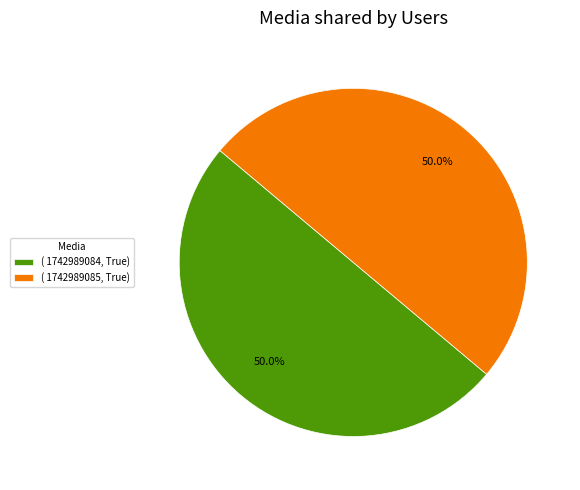

Do ( 1742989085, True) and ( 1742989084, True) together represent more than half of the pie?

Yes